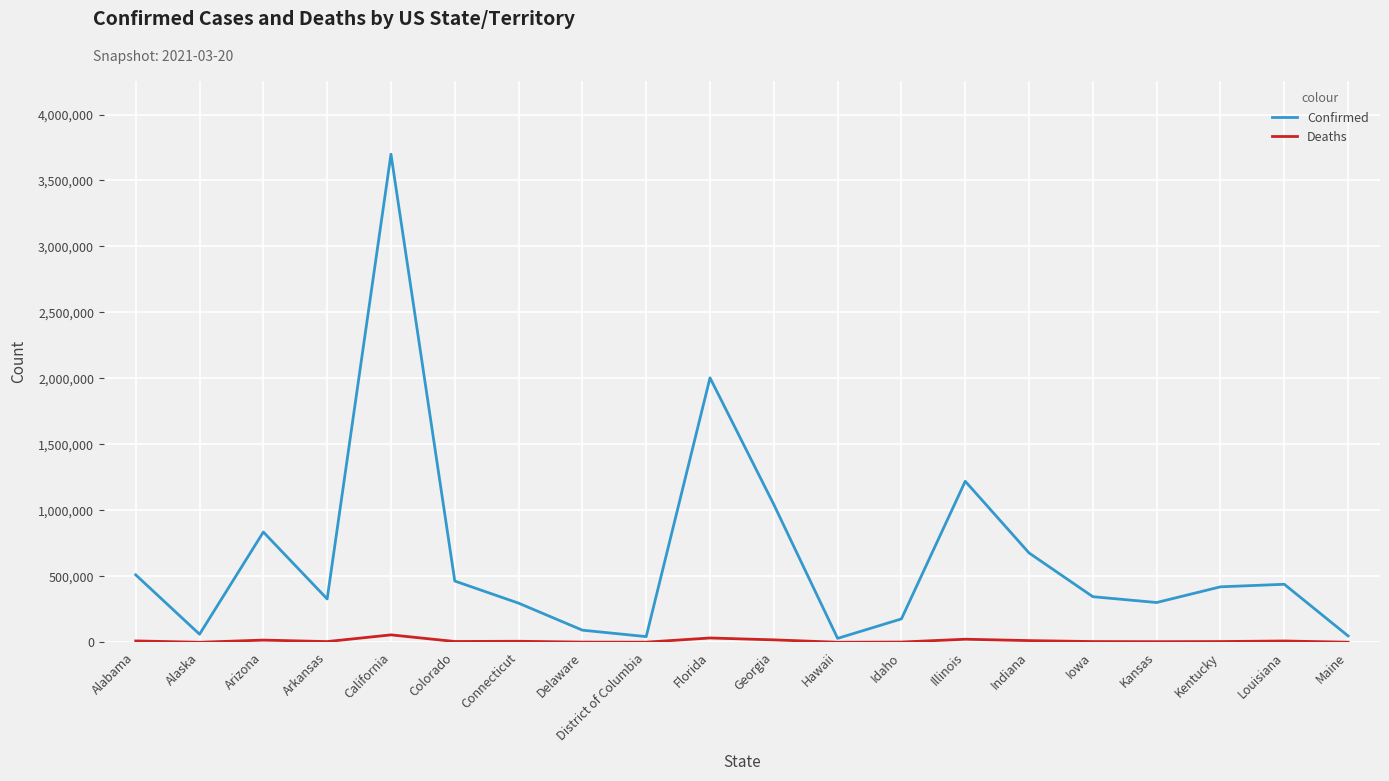

At which category is the sum across all series the highest?

California